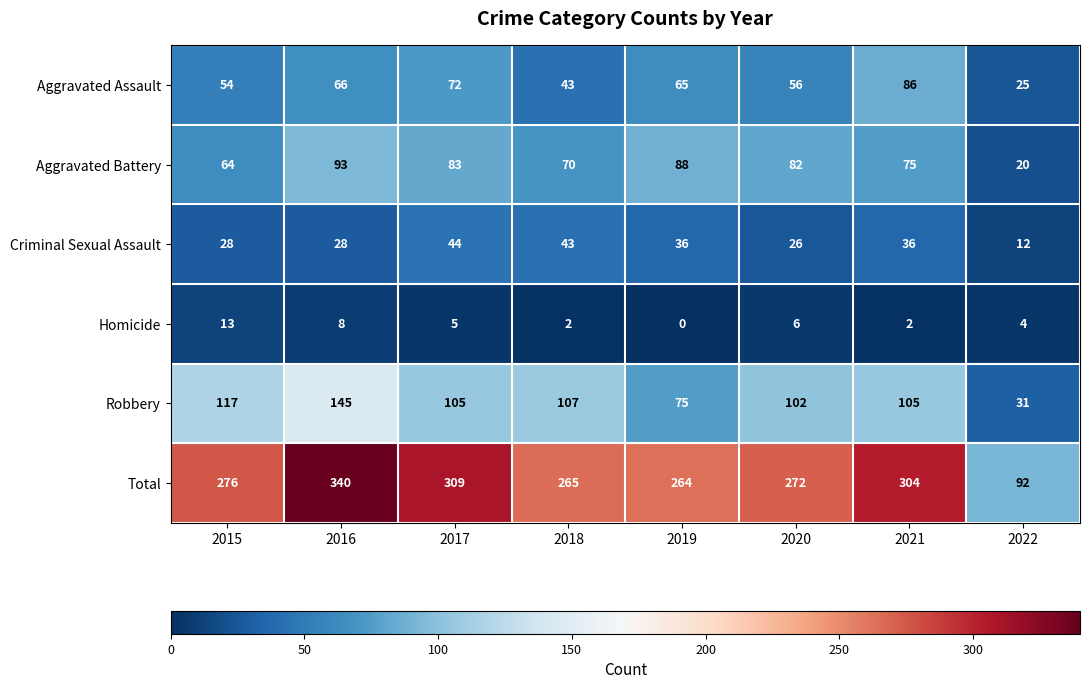

Which label corresponds to the smallest value in the chart?

2019